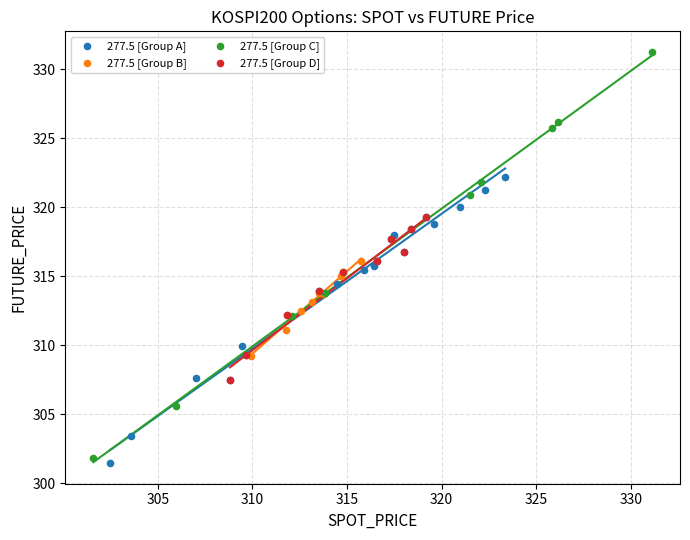

Which series contains the highest Y value?

277.5 [Group C]